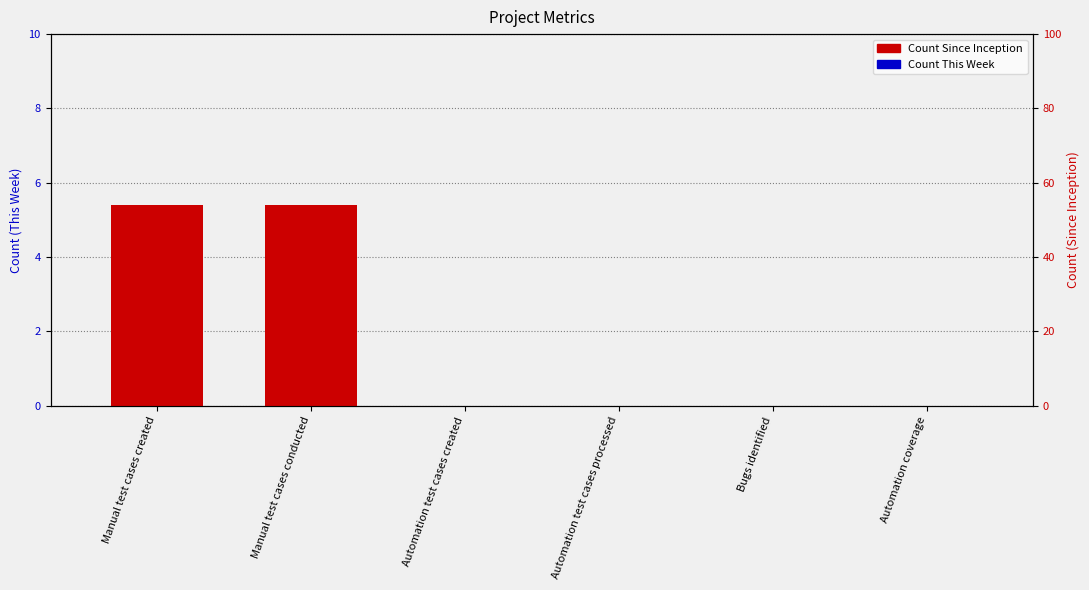

Reading right to left, transcribe all the data shown in this chart.

Count This Week: 0	0	0	0	3	3
Count Since Inception: 0	0	0	0	54	54